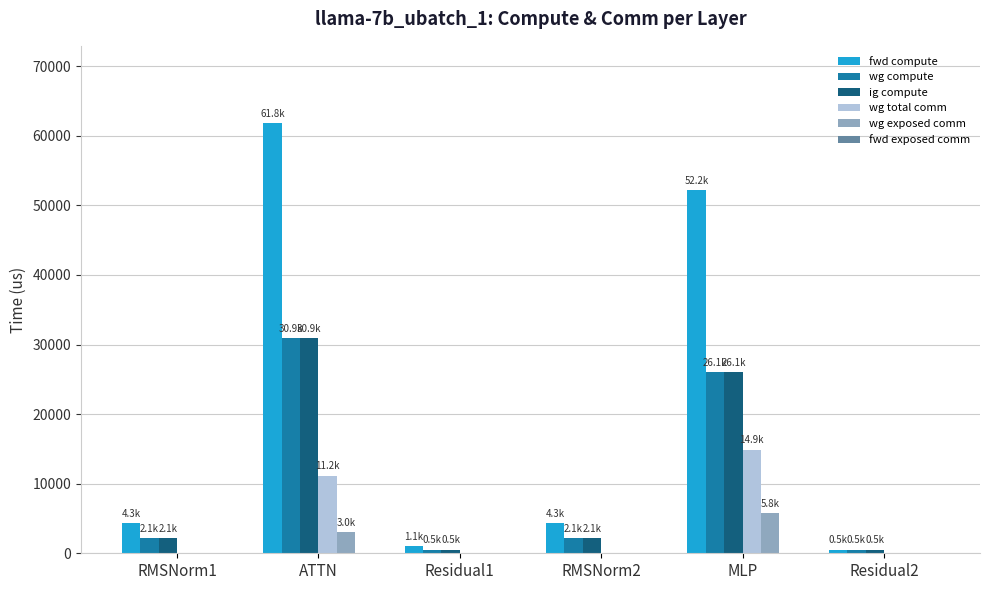

Which label corresponds to the largest value in the chart?

ATTN